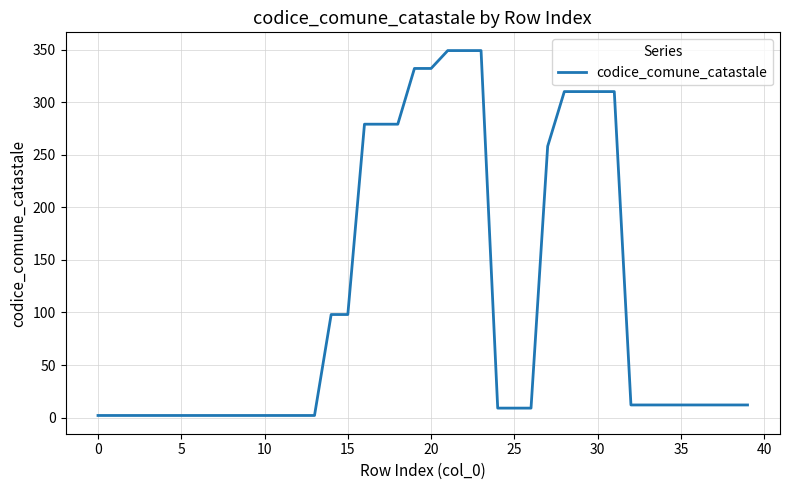

What is the greatest value displayed?

349